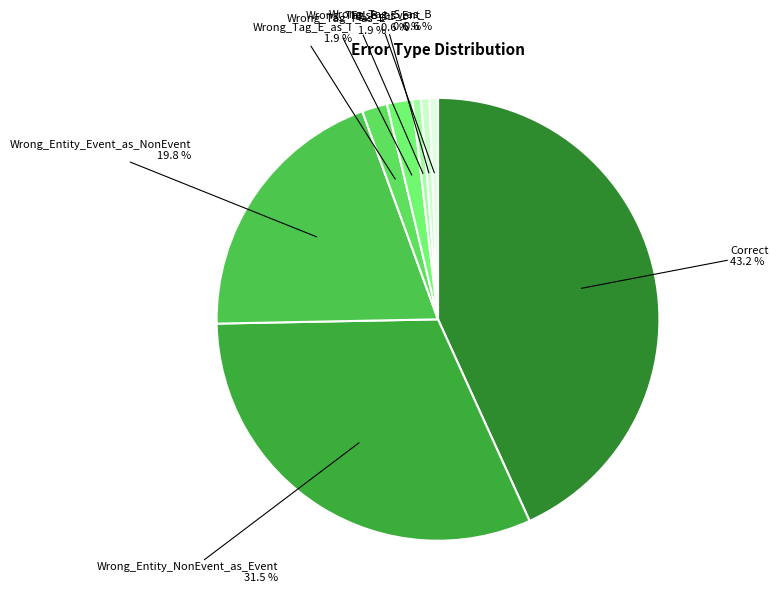

To the nearest percent, what percentage of the pie is Wrong_Tag_E_as_I?

2%